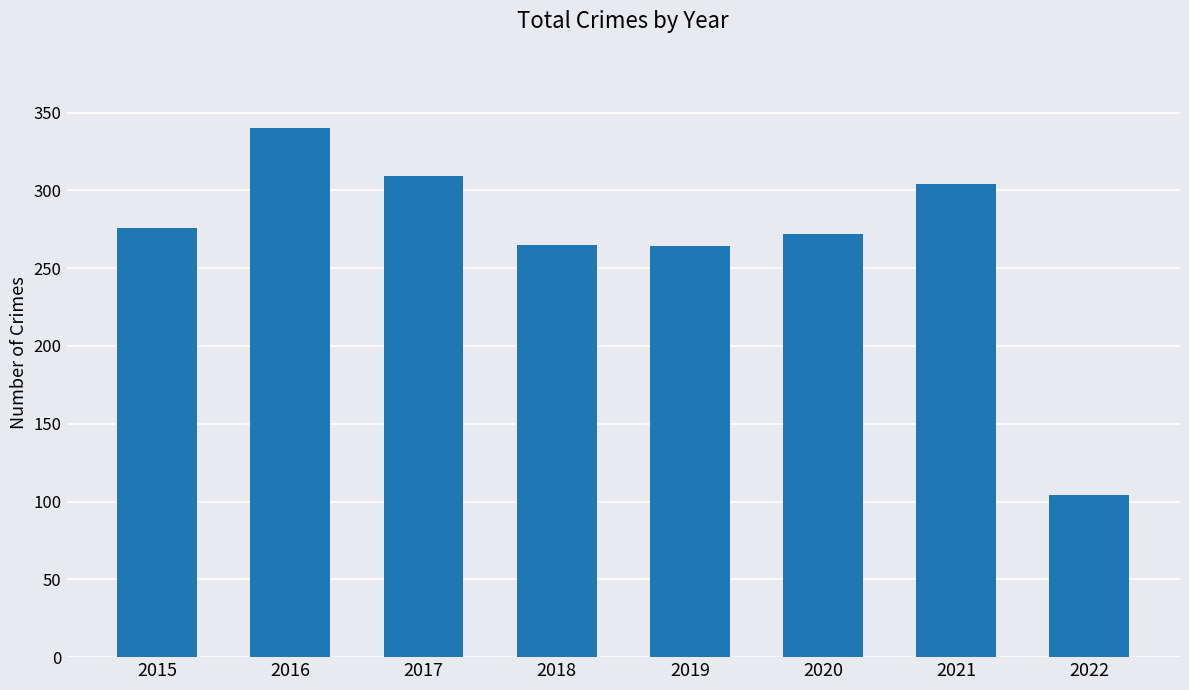

What is the average value?

267